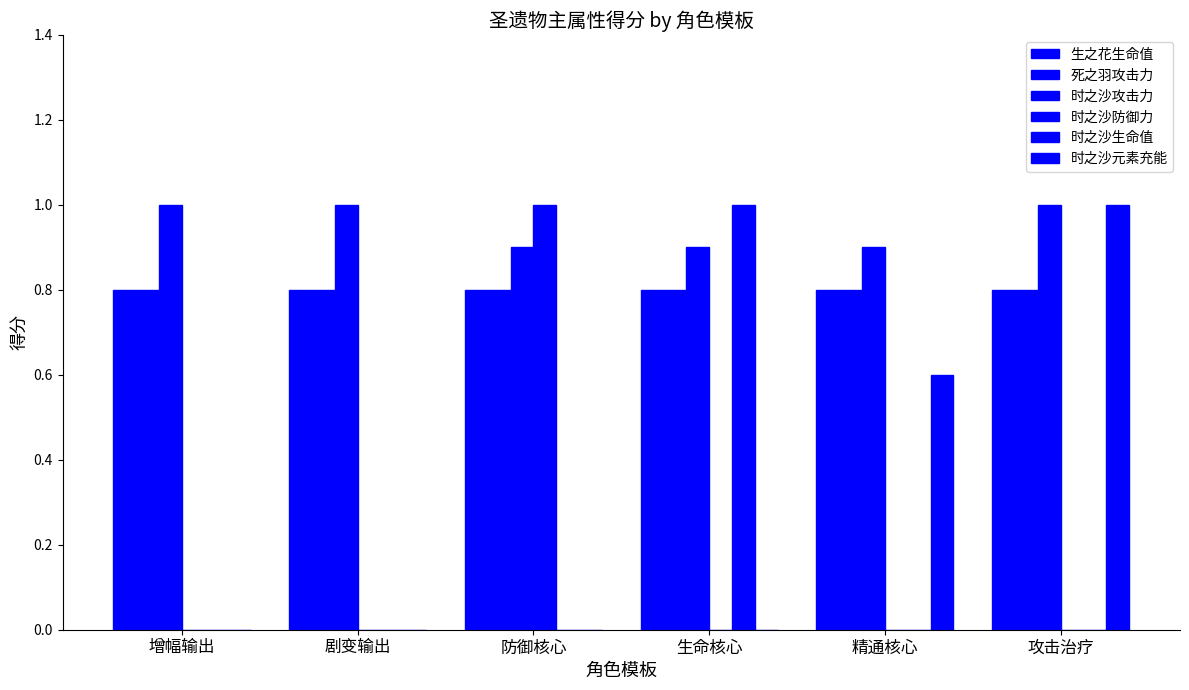

Reading left to right, what are all the values shown in this chart?

生之花生命值: 0.8	0.8	0.8	0.8	0.8	0.8
死之羽攻击力: 0.8	0.8	0.8	0.8	0.8	0.8
时之沙攻击力: 1.0	1.0	0.9	0.9	0.9	1.0
时之沙防御力: 0.0	0.0	1.0	0.0	0.0	0.0
时之沙生命值: 0.0	0.0	0.0	1.0	0.0	0.0
时之沙元素充能: 0.0	0.0	0.0	0.0	0.6	1.0